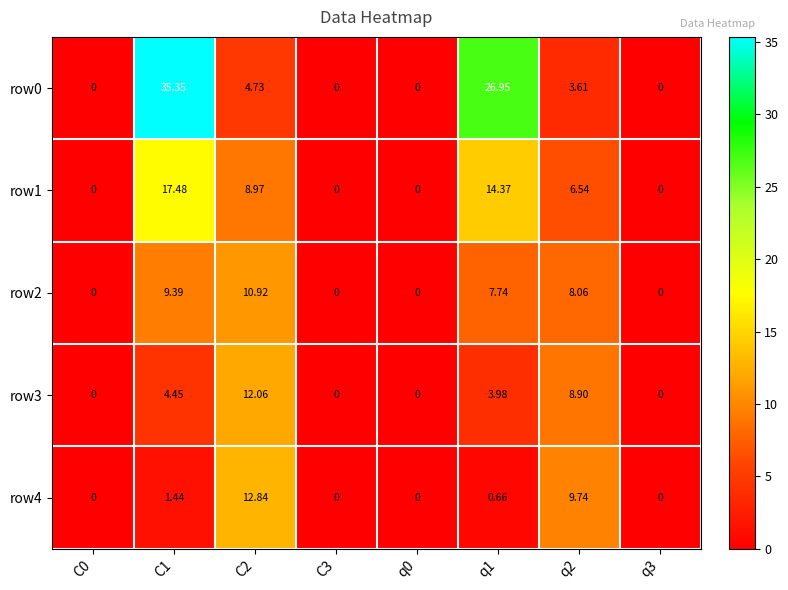

Is the value of row2 at C1 greater than the value of row3 at C2?

No